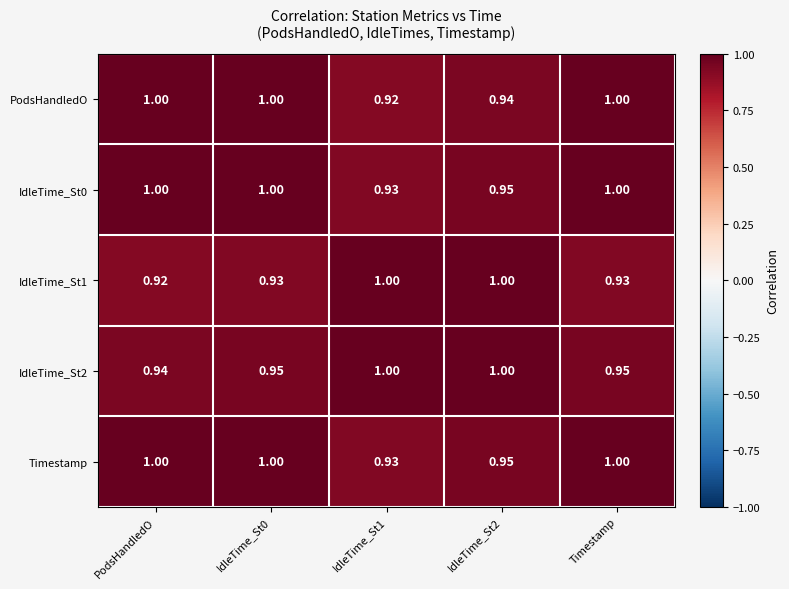

Is the value of Timestamp at IdleTime_St2 greater than the value of IdleTime_St1 at IdleTime_St2?

No